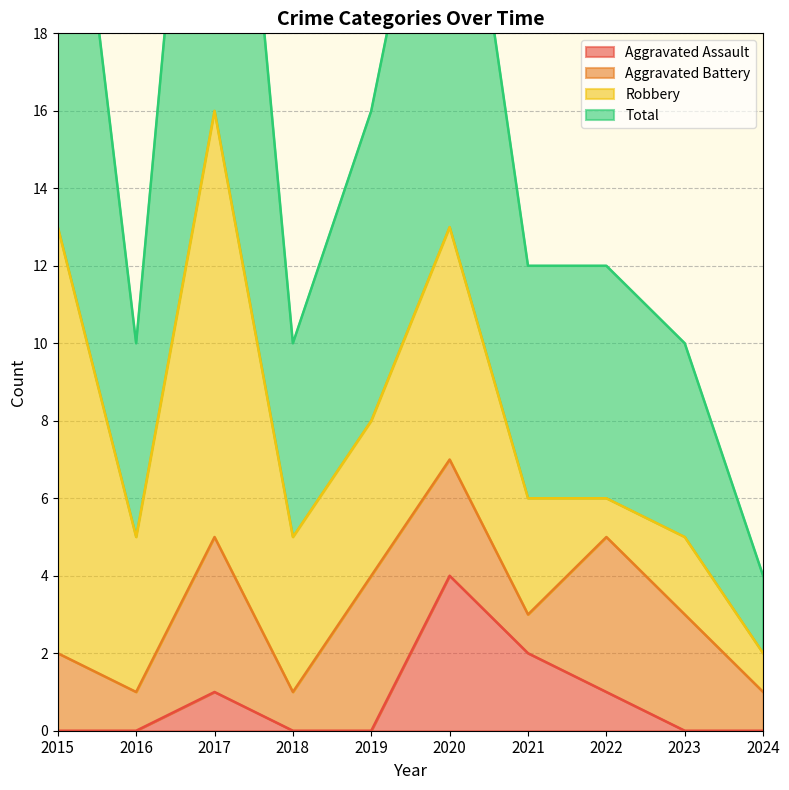

Count the Aggravated Assault values in the range 0 to 1.

8